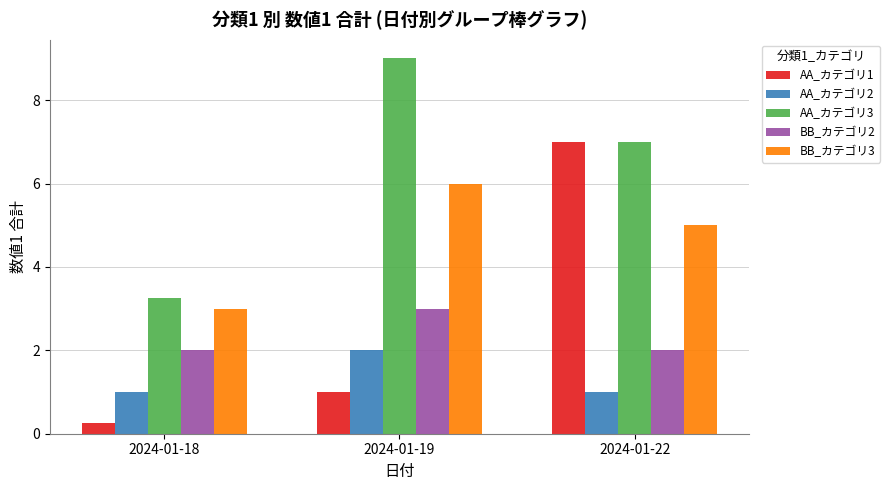

Is the value of BB_カテゴリ2 at 2024-01-18 greater than the value of BB_カテゴリ3 at 2024-01-19?

No